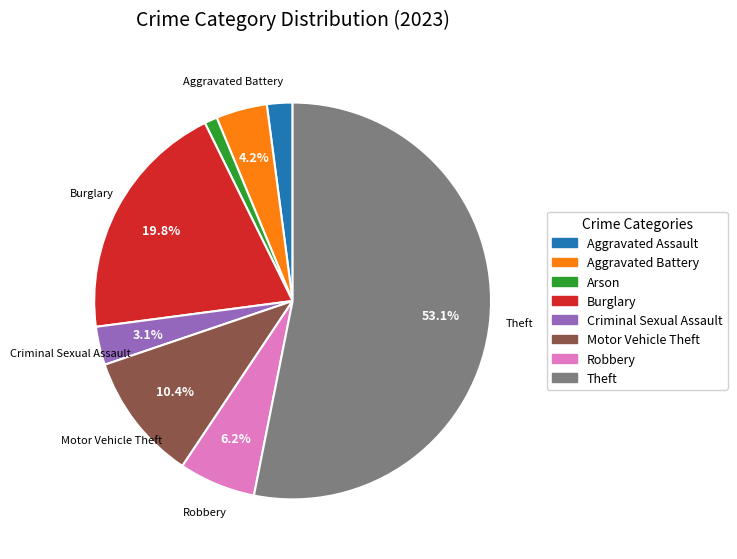

Combined, do Aggravated Assault and Criminal Sexual Assault account for over 50%?

No